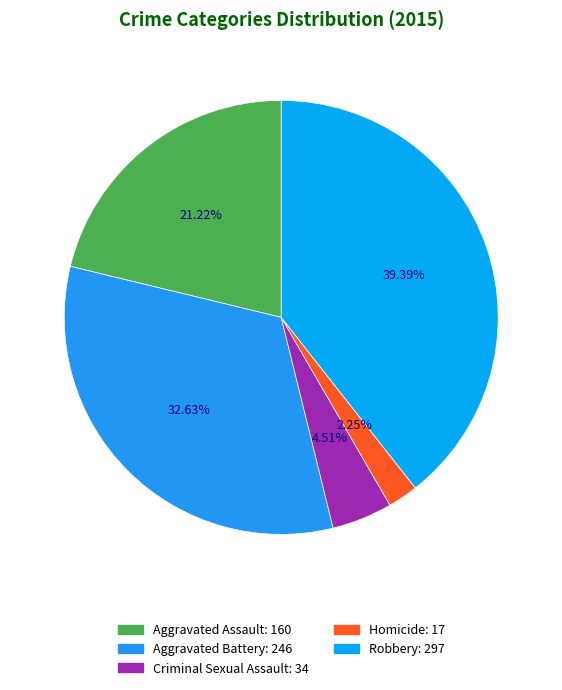

Is Aggravated Assault the majority of the pie?

No